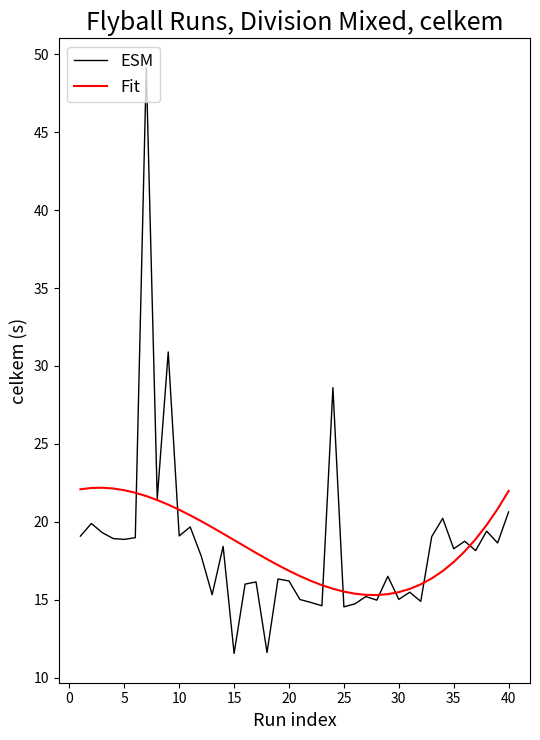

What is the smallest value displayed?

11.6